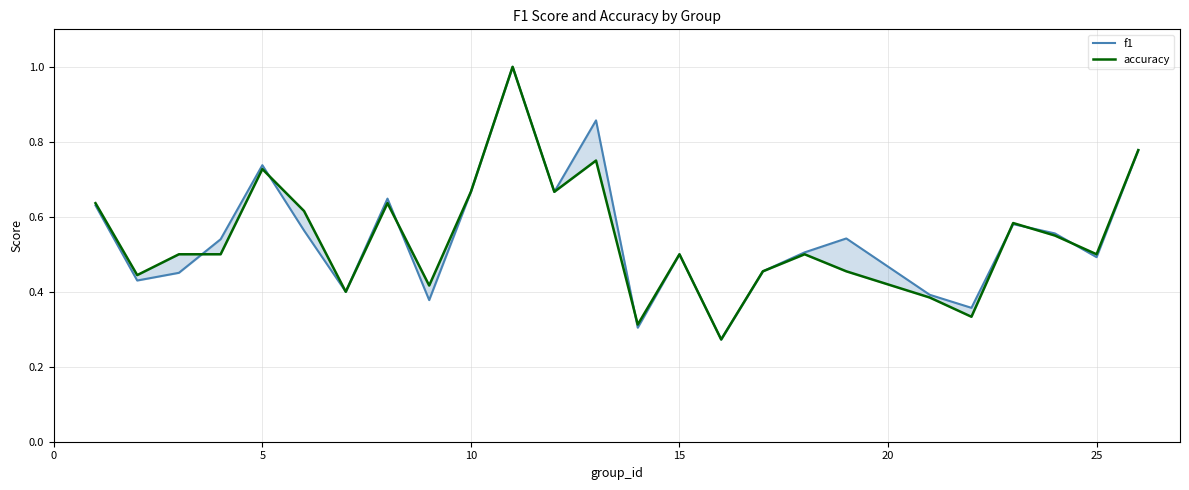

Which has a higher value, 10 or 7?

10